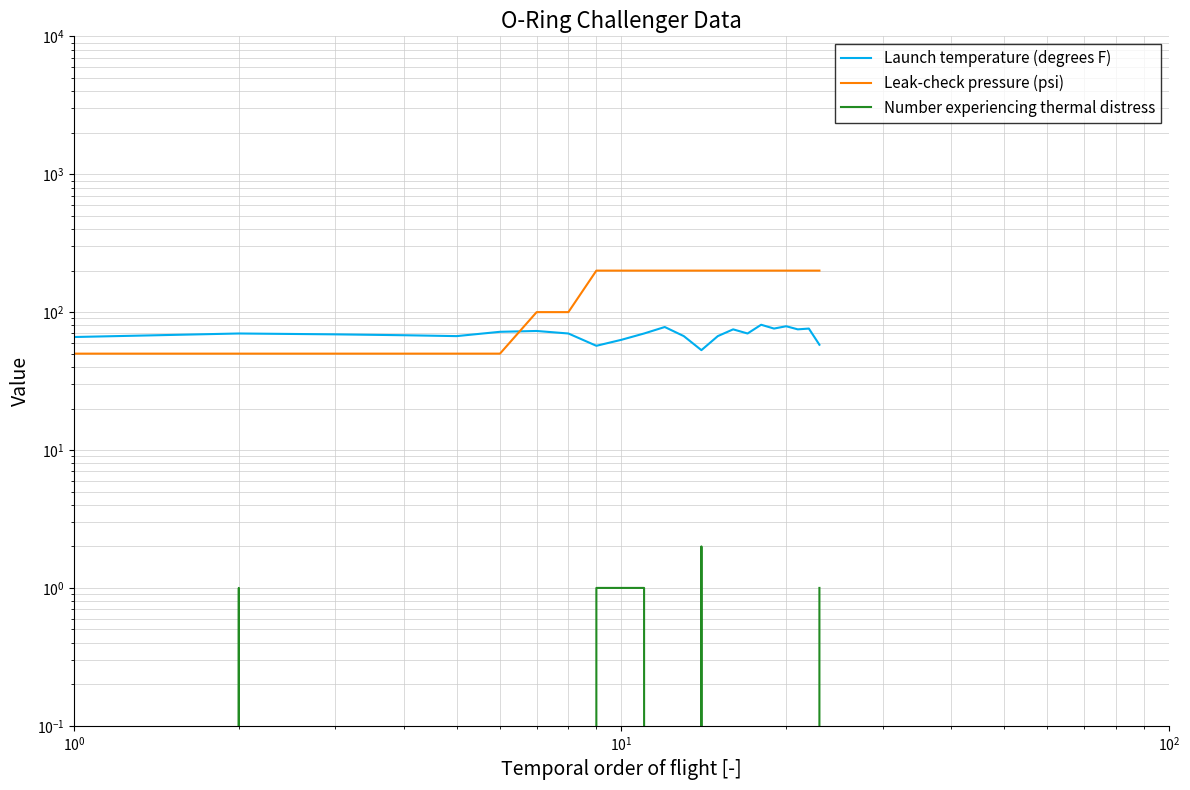

What are all the series names shown in the legend?

Launch temperature (degrees F), Leak-check pressure (psi), Number experiencing thermal distress